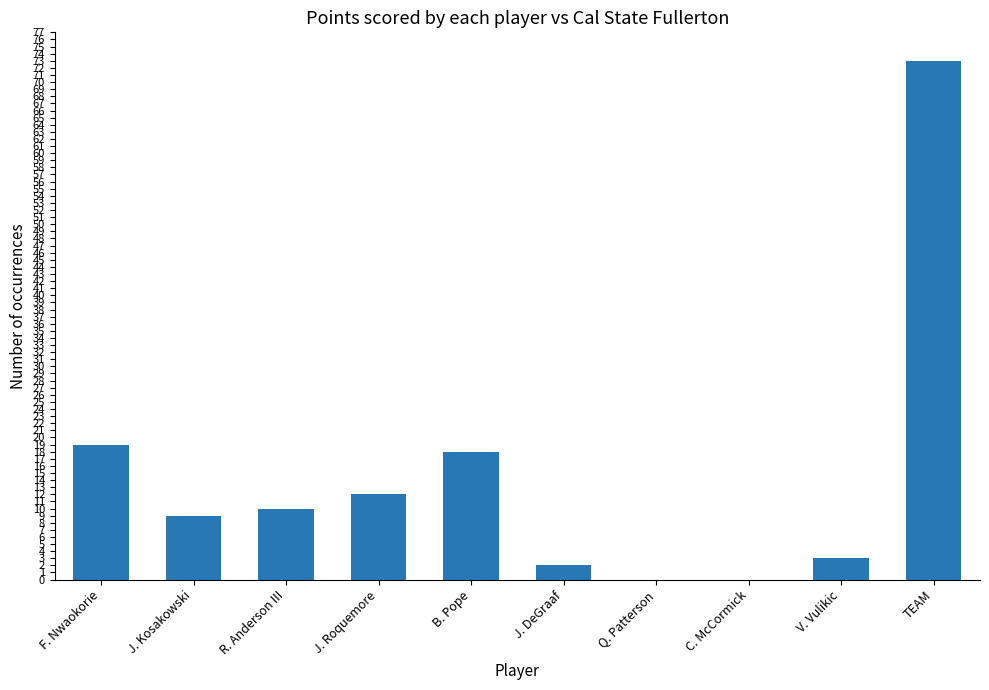

What is the difference between the values at B. Pope and C. McCormick?

18